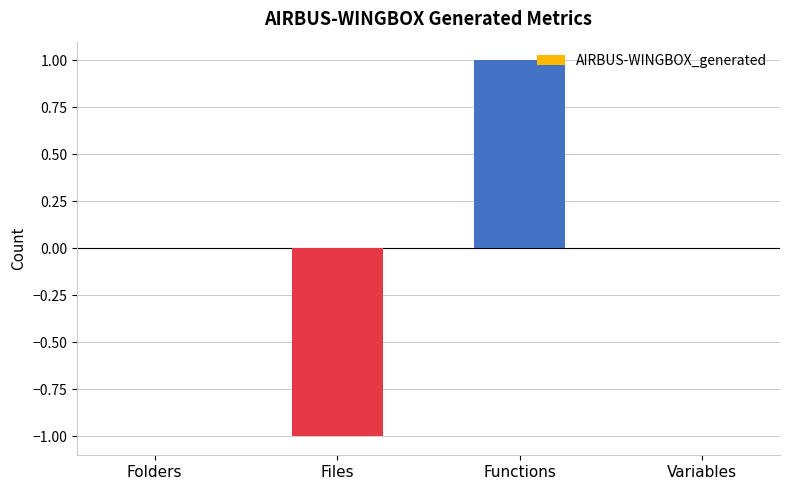

Reading right to left, transcribe all the data shown in this chart.

0	1	-1	0